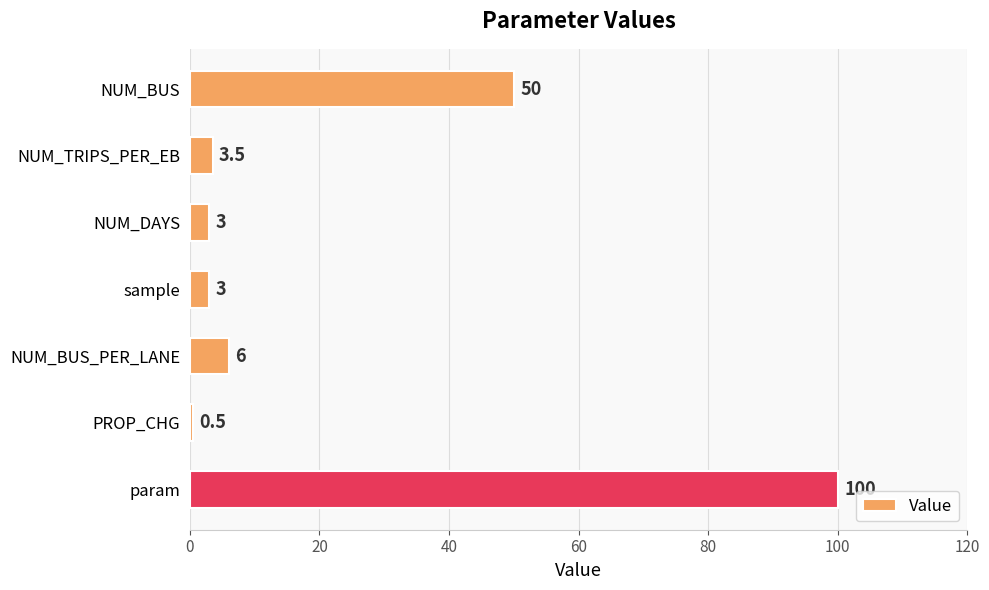

Reading top to bottom, transcribe all the data shown in this chart.

50.0	3.5	3.0	3.0	6.0	0.5	100.0